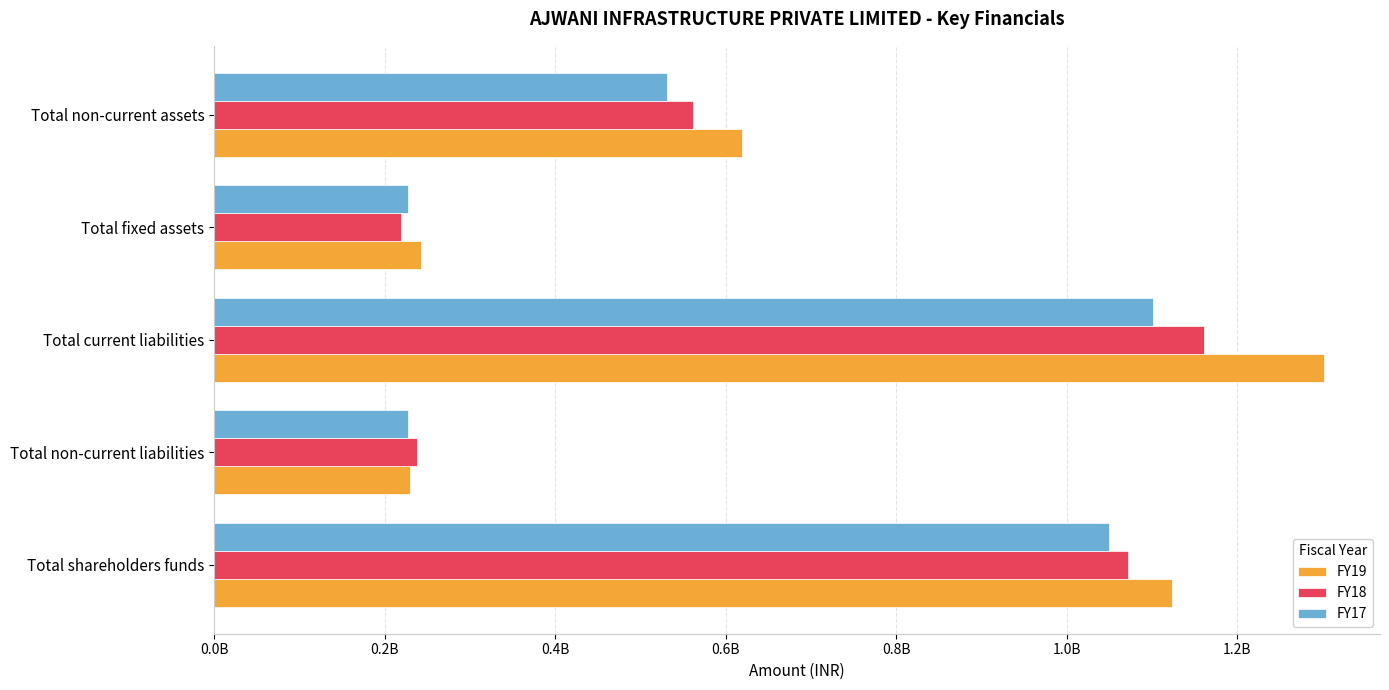

Rank the series by their average value, from lowest to highest.

FY17, FY18, FY19